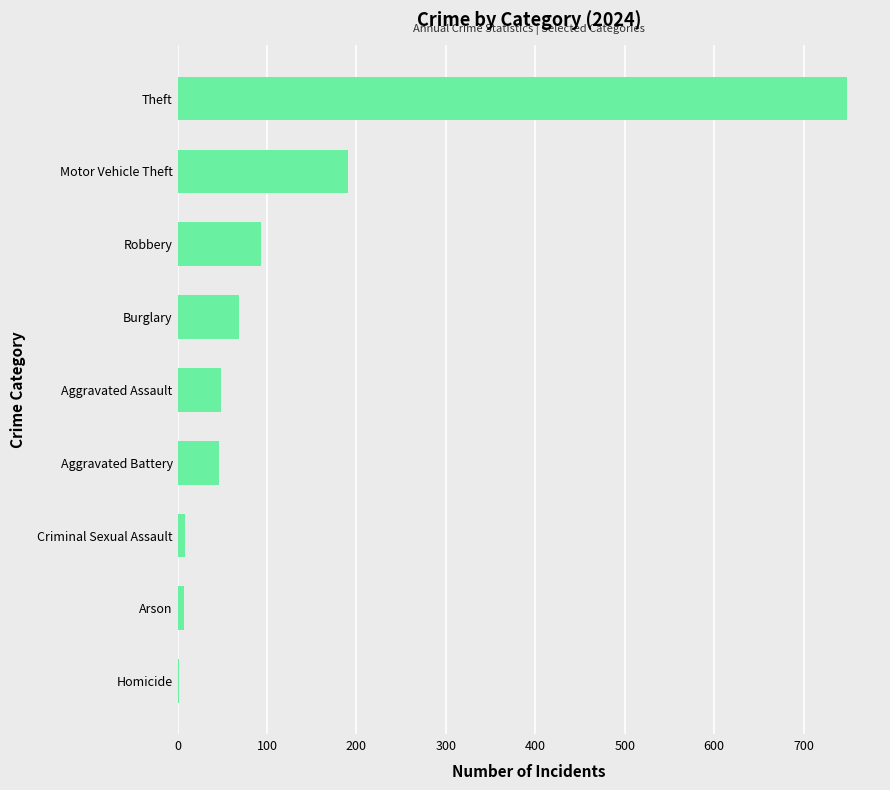

Are the bars horizontal?

Yes